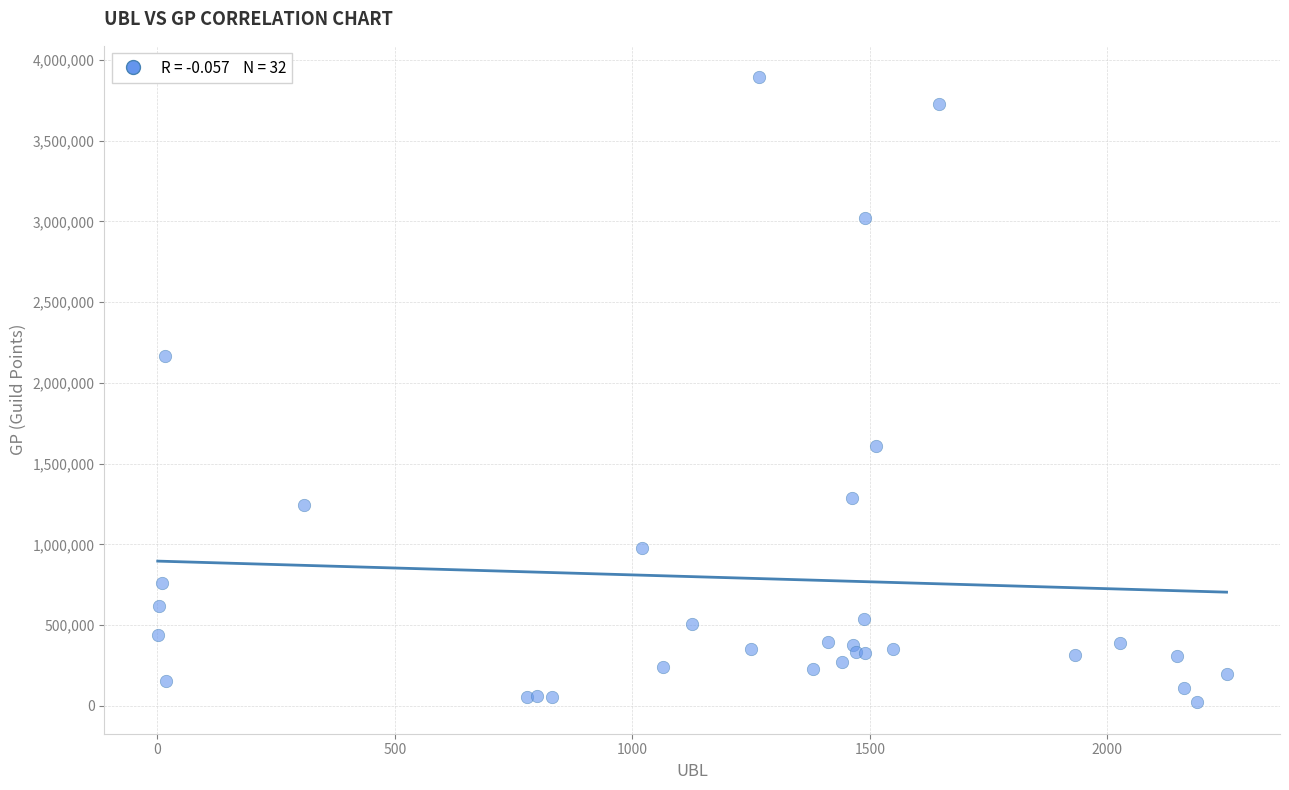

What Y value in the scatter plot is closest to 1957430?

2165175